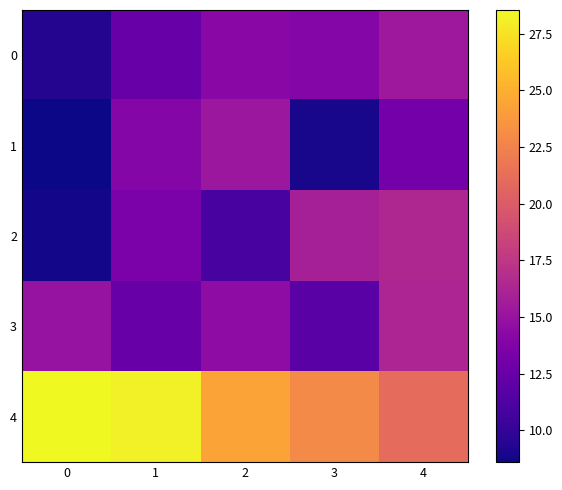

Reading left to right, what are all the values shown in this chart?

0: 0=9.3	1=12.4	2=14.2	3=14.0	4=15.3
1: 0=8.6	1=14.1	2=15.2	3=8.9	4=13.1
2: 0=8.8	1=13.4	2=10.9	3=15.9	4=16.4
3: 0=14.9	1=12.6	2=14.5	3=11.8	4=16.2
4: 0=28.6	1=28.1	2=24.4	3=23.0	4=21.1